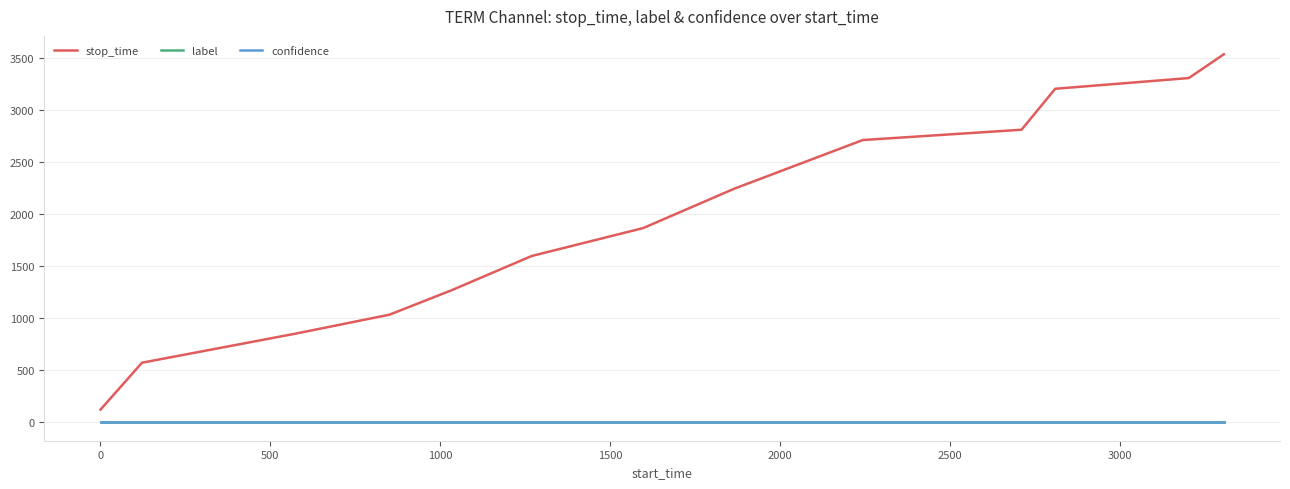

What is the lowest value of the stop_time series?

122.0